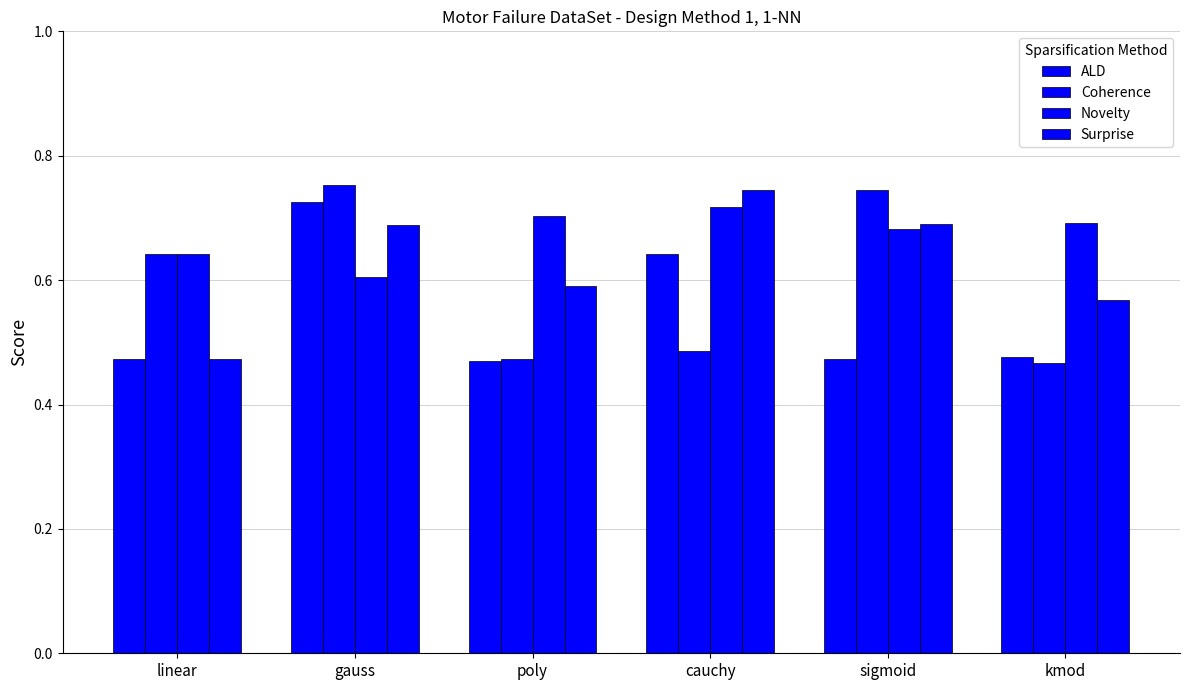

How many categories are shown in the chart?

6